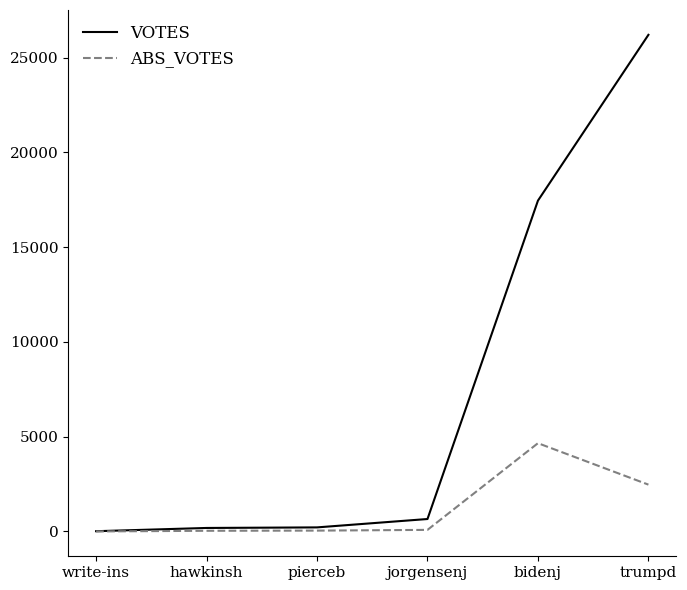

What is the maximum value shown in the chart?

26204